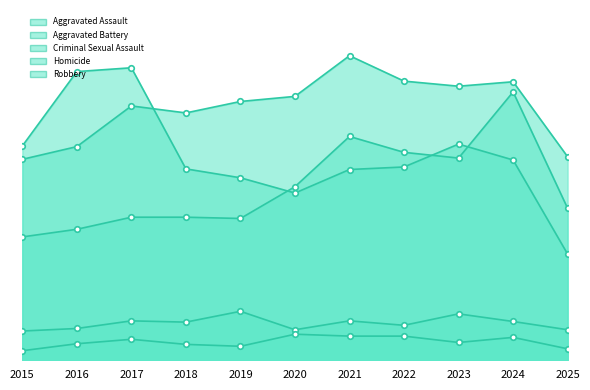

Reading left to right, list all the values displayed in this chart.

Aggravated Assault: 2015=194	2016=206	2017=225	2018=225	2019=223	2020=273	2021=352	2022=327	2023=318	2024=422	2025=239
Aggravated Battery: 2015=316	2016=336	2017=400	2018=389	2019=407	2020=415	2021=479	2022=439	2023=431	2024=438	2025=320
Criminal Sexual Assault: 2015=46	2016=50	2017=62	2018=60	2019=77	2020=48	2021=62	2022=55	2023=73	2024=61	2025=48
Homicide: 2015=15	2016=26	2017=33	2018=25	2019=22	2020=41	2021=38	2022=38	2023=28	2024=36	2025=18
Robbery: 2015=337	2016=454	2017=460	2018=301	2019=287	2020=263	2021=300	2022=304	2023=340	2024=315	2025=167